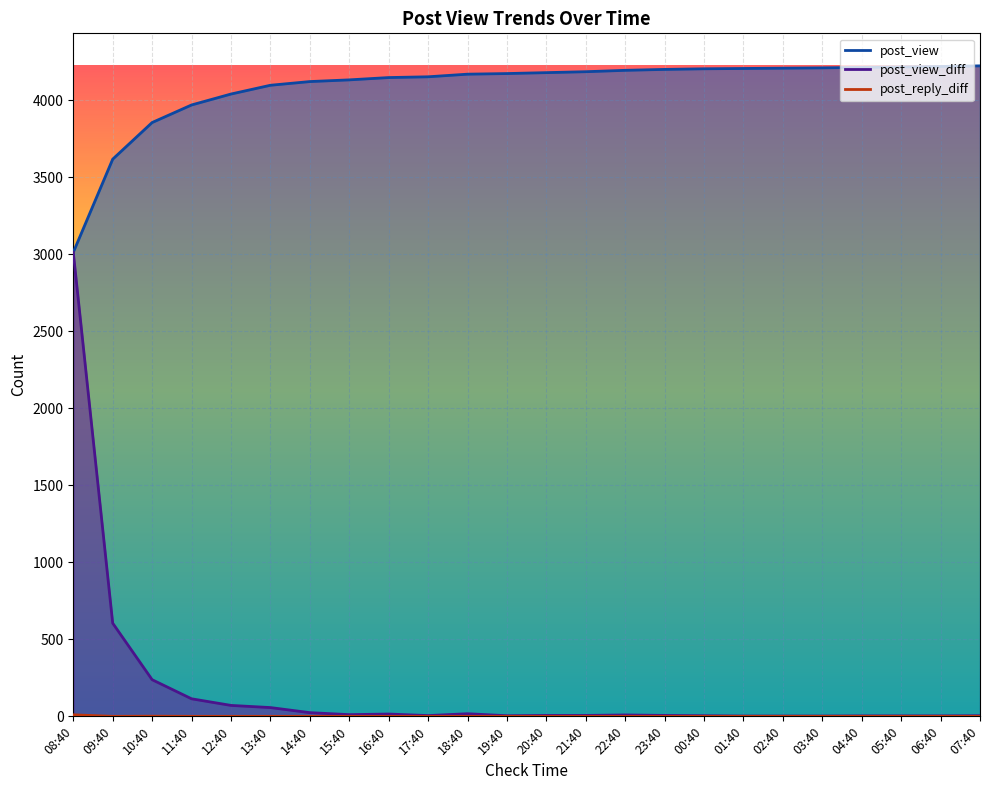

What is the label of the 12th point from the right?

20:40